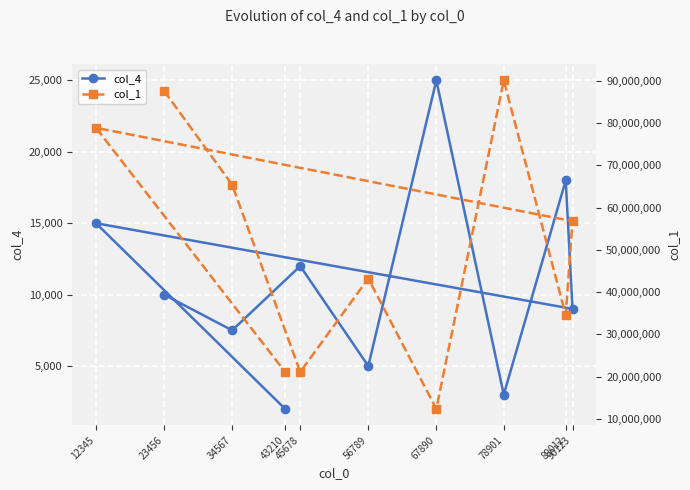

At which label is col_4 closest to 13500?

45678